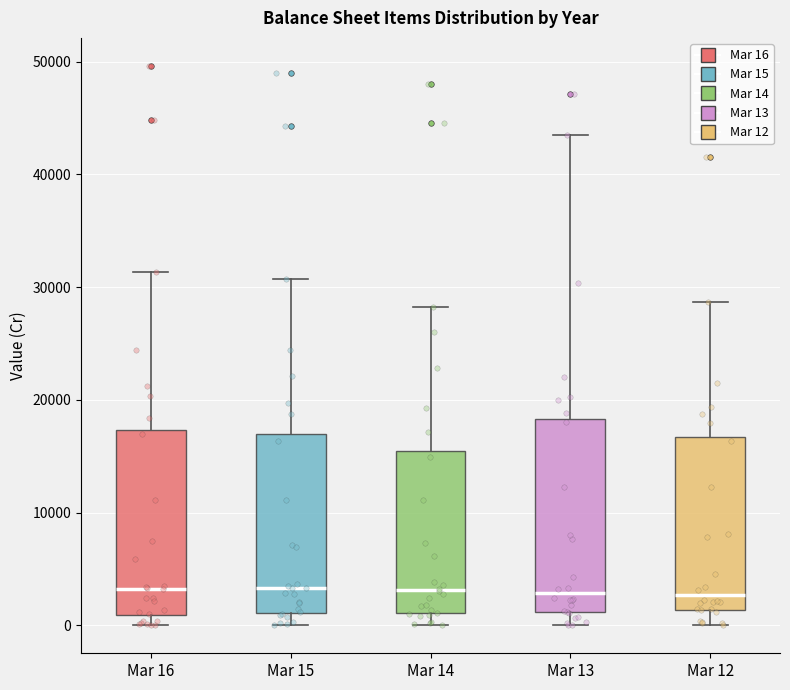

Where does the upper whisker of the box for Mar 13 end on the y-axis? The values are not printed on the chart, so give them approximately, as read against the axis.

43000